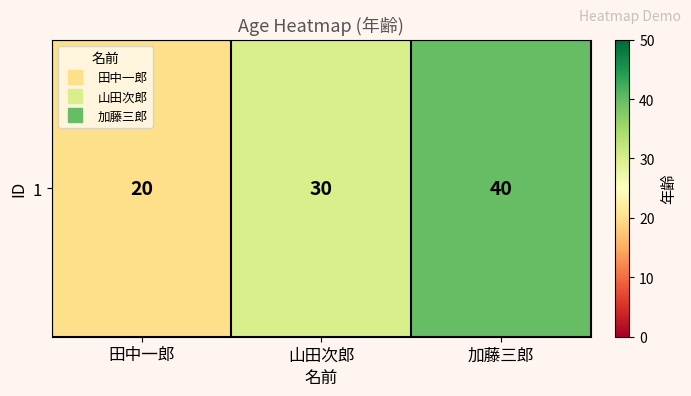

Which label corresponds to the largest value in the chart?

加藤三郎